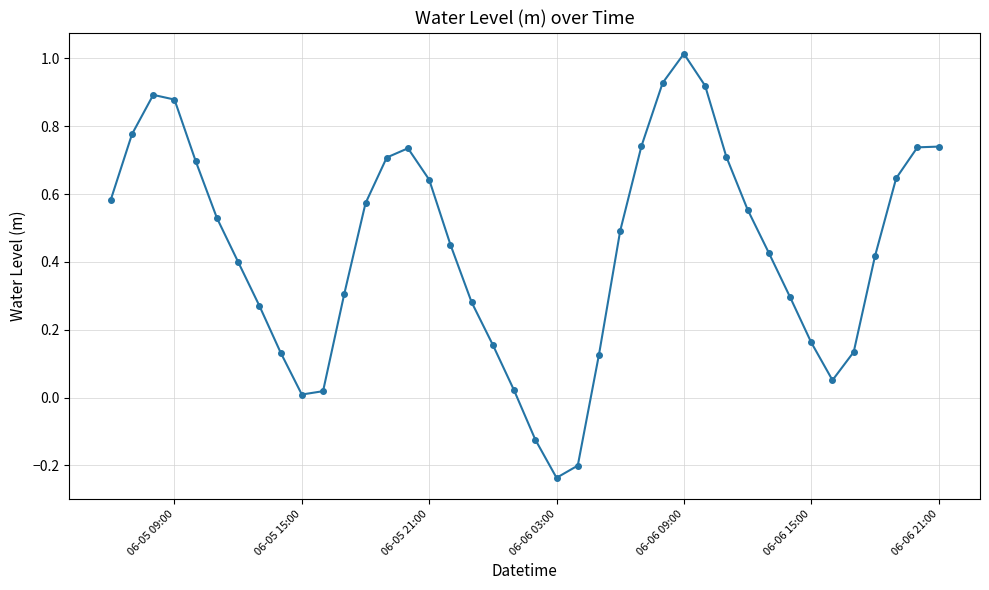

What is the difference between the second highest and minimum values?

1.2